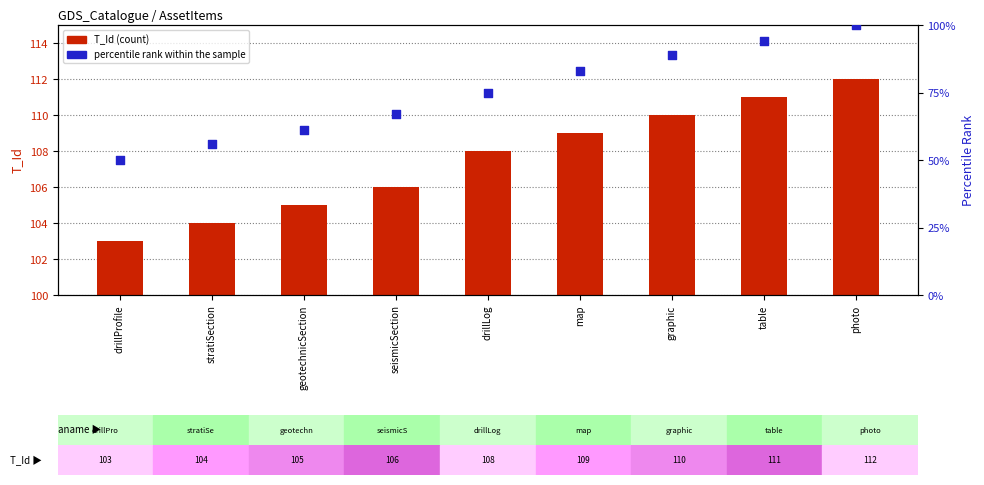

What are all the series names shown in the legend?

T_Id (count), percentile rank within the sample